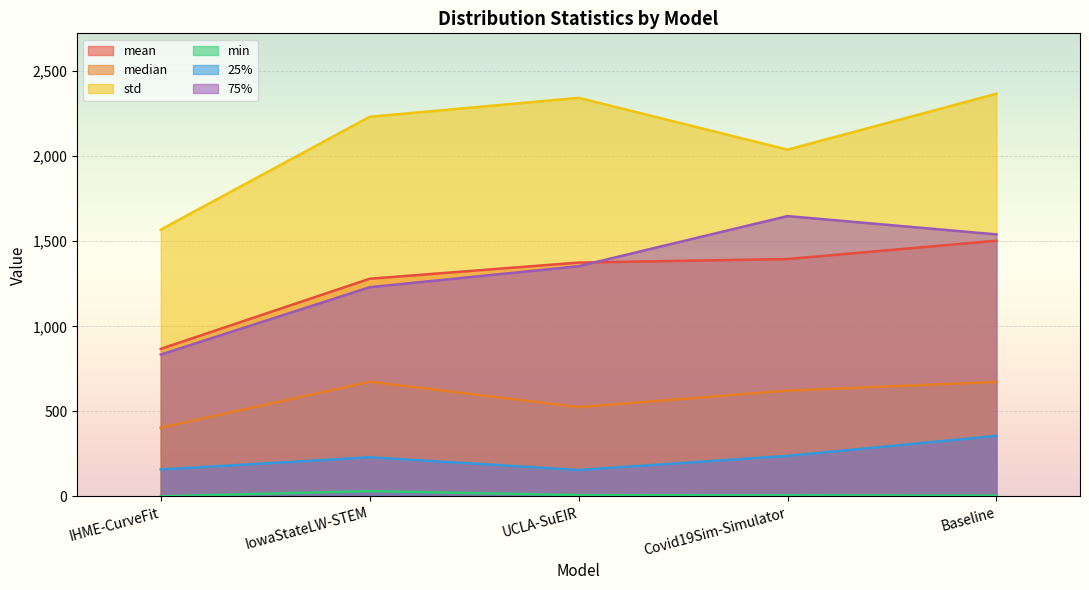

True or false: 75% has more than 2 points higher than both neighbors.

False